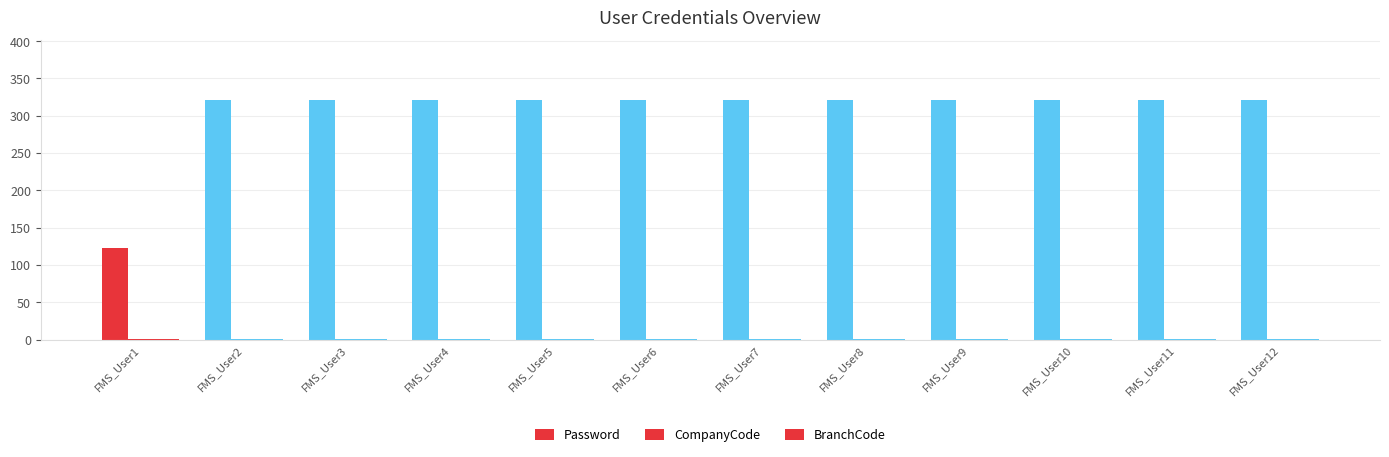

Reading left to right, list all the values displayed in this chart.

Password: 123	321	321	321	321	321	321	321	321	321	321	321
CompanyCode: 1	1	1	1	1	1	1	1	1	1	1	1
BranchCode: 1	1	1	1	1	1	1	1	1	1	1	1